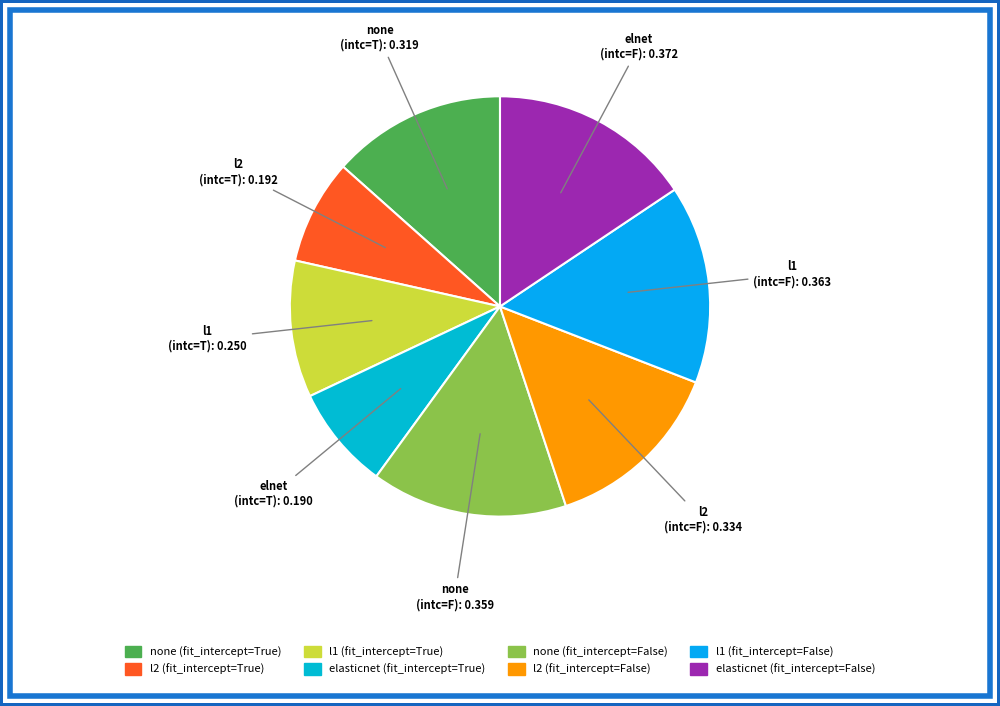

What is the largest slice in the pie chart?

elasticnet (fit_intercept=False)